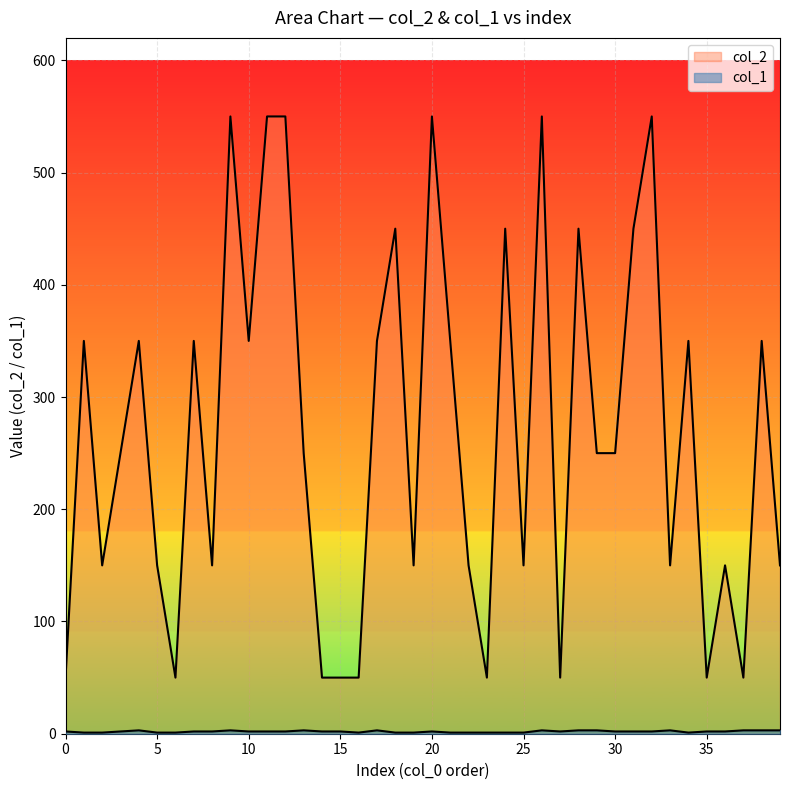

Rank the series by their average value, from highest to lowest.

col_2, col_1